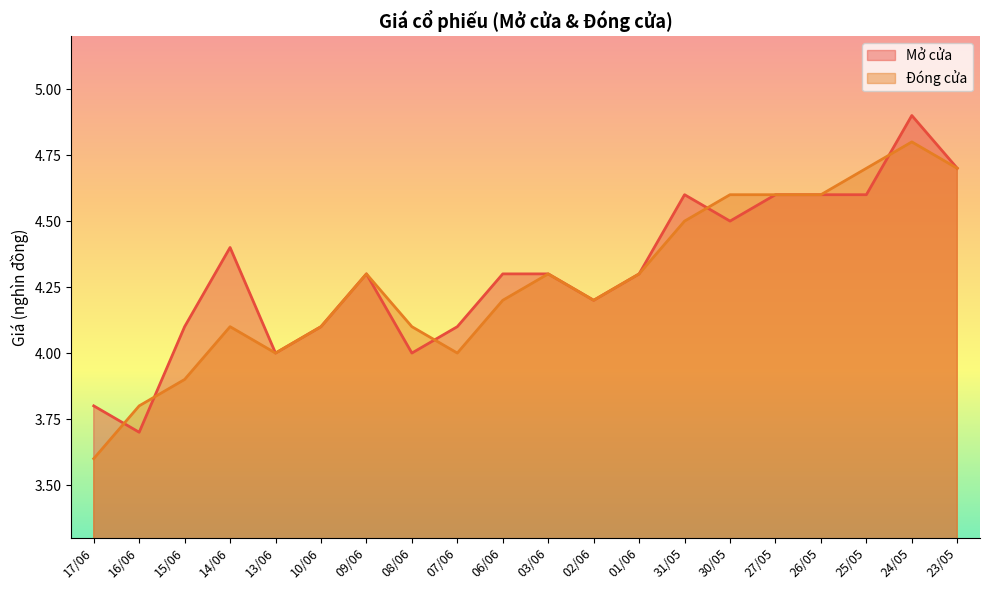

Does the chart display data point markers on the line(s)?

No